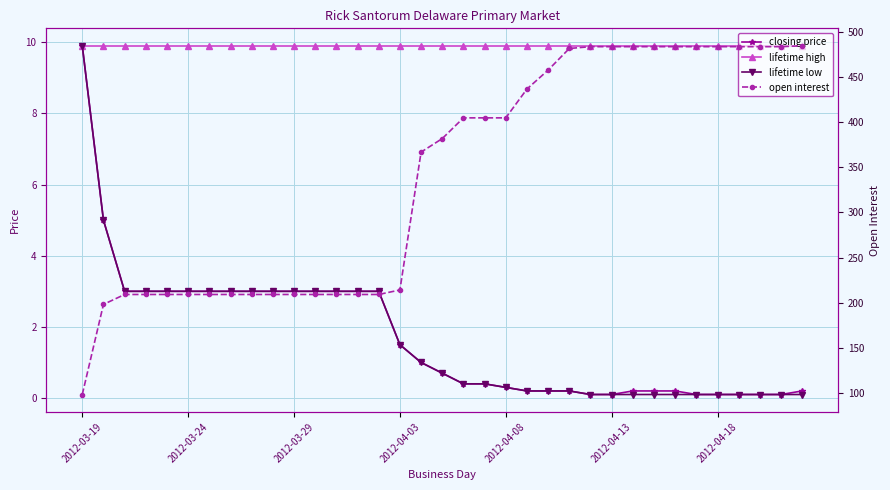

Reading left to right, extract all data points from this chart.

closing price: 9.9	5.0	3.0	3.0	3.0	3.0	3.0	3.0	3.0	3.0	3.0	3.0	3.0	3.0	3.0	1.5	1.0	0.7	0.4	0.4	0.3	0.2	0.2	0.2	0.1	0.1	0.2	0.2	0.2	0.1	0.1	0.1	0.1	0.1	0.2
lifetime high: 9.9	9.9	9.9	9.9	9.9	9.9	9.9	9.9	9.9	9.9	9.9	9.9	9.9	9.9	9.9	9.9	9.9	9.9	9.9	9.9	9.9	9.9	9.9	9.9	9.9	9.9	9.9	9.9	9.9	9.9	9.9	9.9	9.9	9.9	9.9
lifetime low: 9.9	5.0	3.0	3.0	3.0	3.0	3.0	3.0	3.0	3.0	3.0	3.0	3.0	3.0	3.0	1.5	1.0	0.7	0.4	0.4	0.3	0.2	0.2	0.2	0.1	0.1	0.1	0.1	0.1	0.1	0.1	0.1	0.1	0.1	0.1
open interest: 98.0	198.0	209.0	209.0	209.0	209.0	209.0	209.0	209.0	209.0	209.0	209.0	209.0	209.0	209.0	214.0	367.0	382.0	405.0	405.0	405.0	437.0	458.0	482.0	484.0	484.0	484.0	484.0	484.0	484.0	484.0	484.0	484.0	484.0	485.0